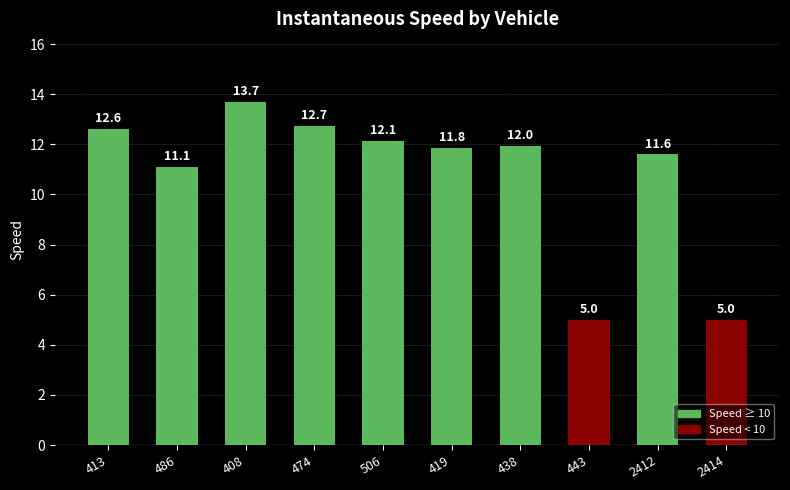

What is the average value?

10.8